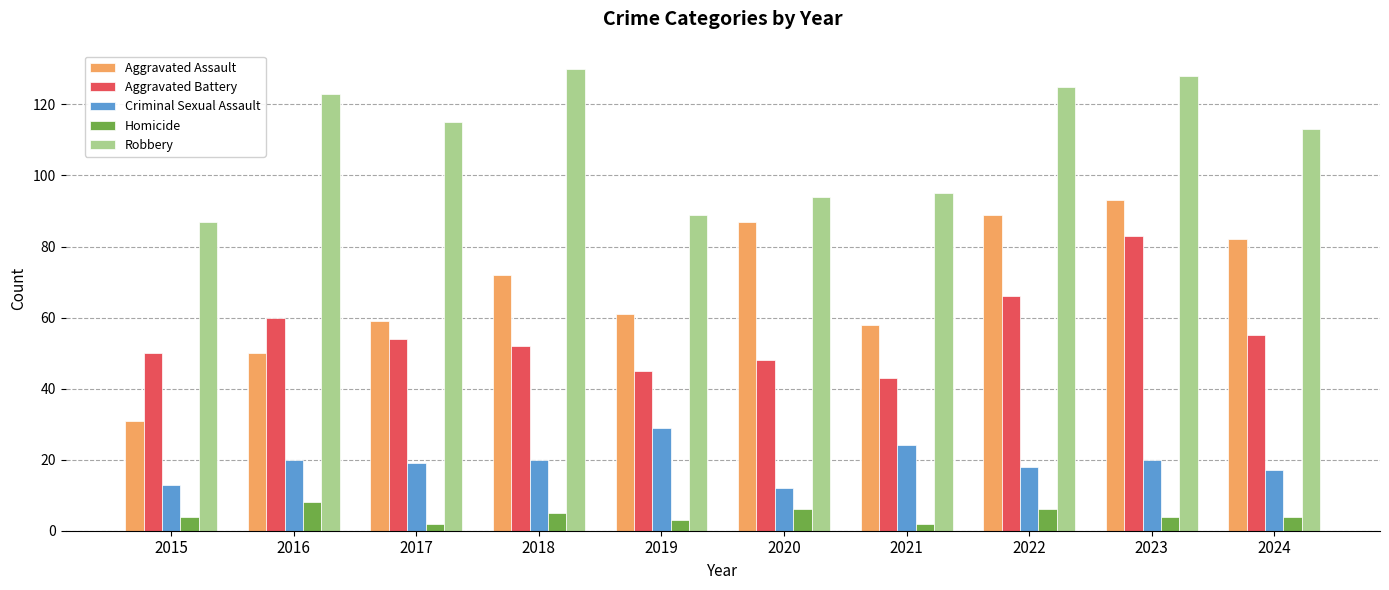

Is it true that Aggravated Battery equals 54 at 2017?

True